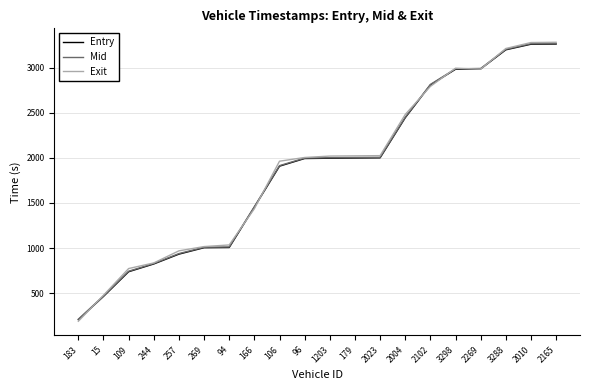

Which series changed the most between 179 and 2010?

Entry